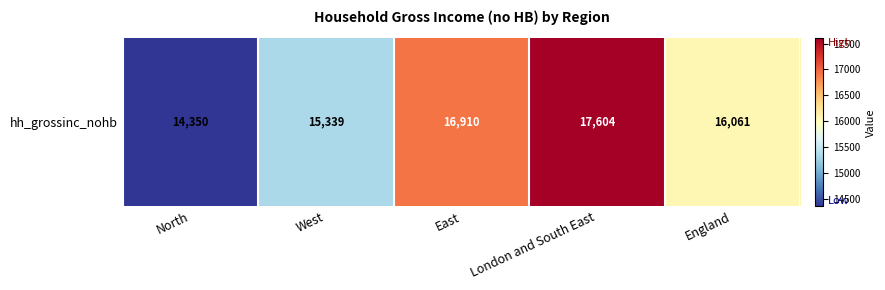

What is the sum of the values at London and South East and West?

32942.8